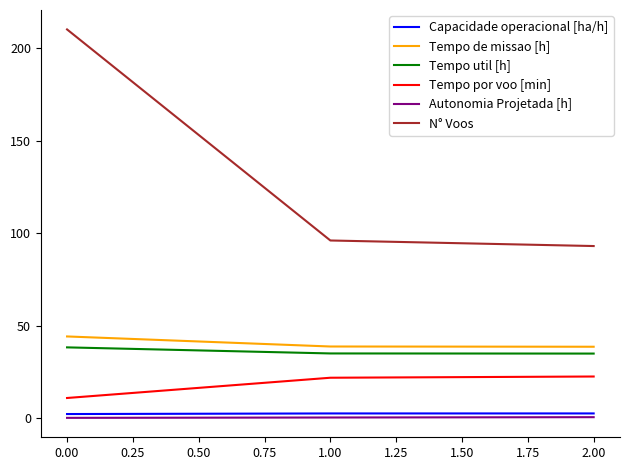

How many lines are shown in the chart?

6